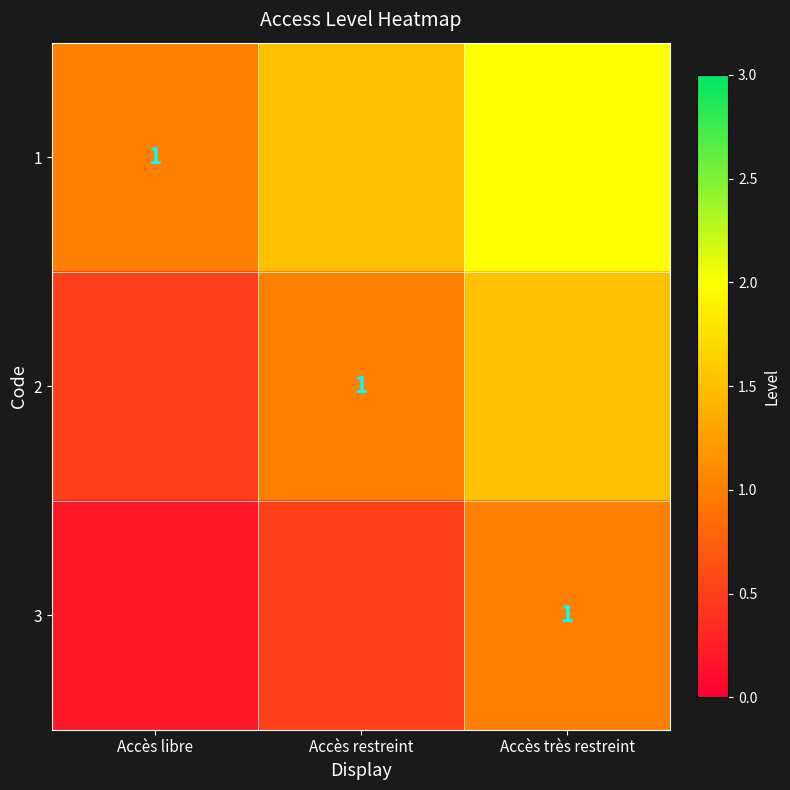

True or false: 2 has a value of 1.0 at Accès restreint.

True